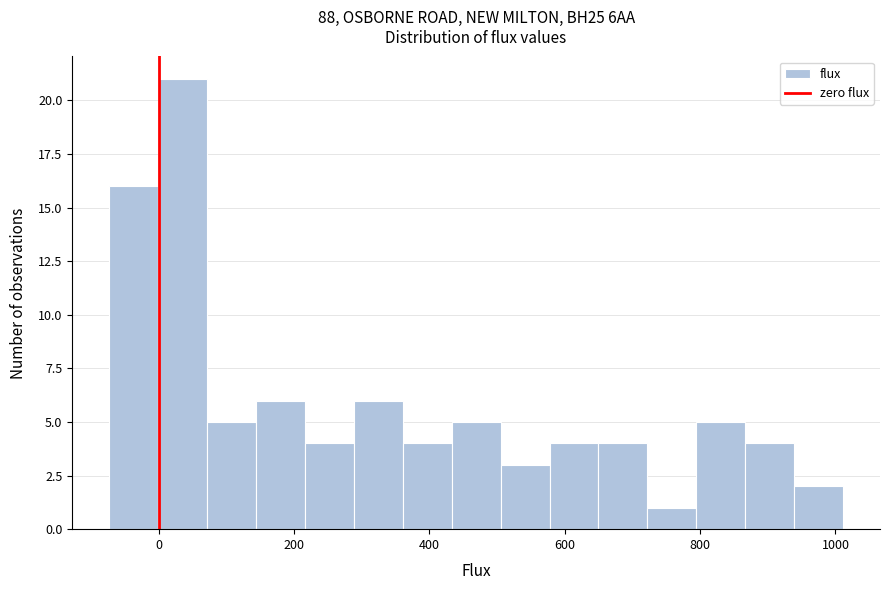

Around what value on the x-axis is the tallest bar? Give the approximate position of its centre, as read against the axis.

40